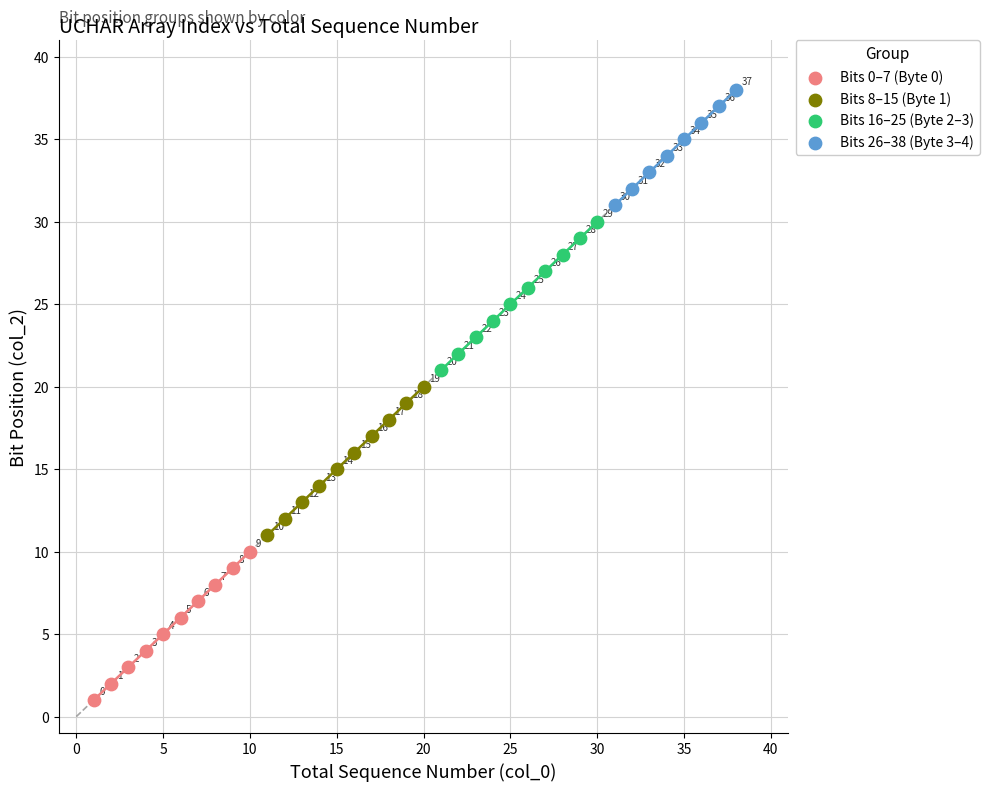

Which series reaches the maximum Y coordinate?

Bits 26–38 (Byte 3–4)